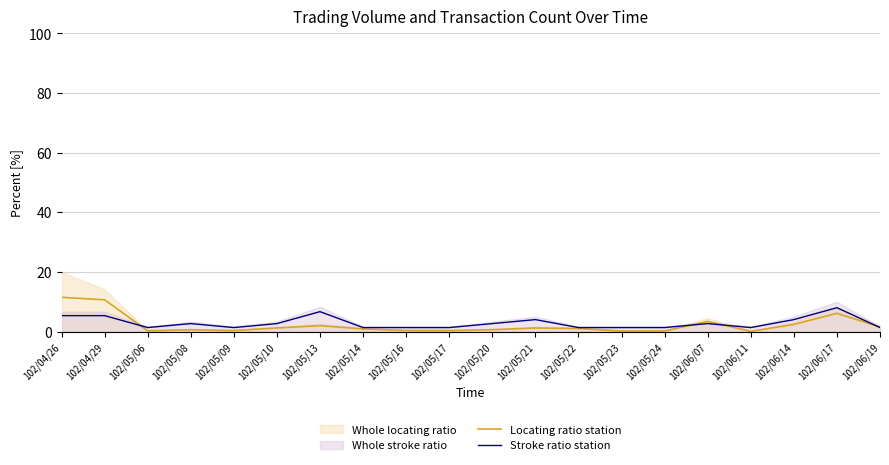

True or false: Stroke ratio station has a value of 2.7 at 102/06/07.

True